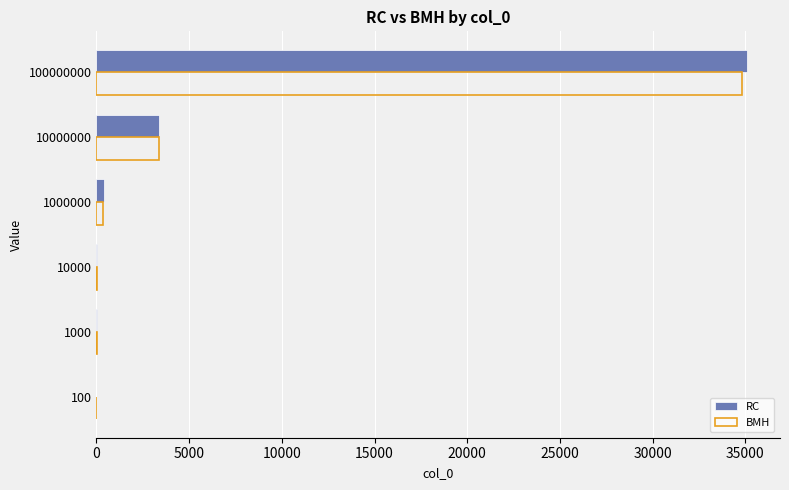

True or false: BMH has a value of 5.0 at 1000.

True